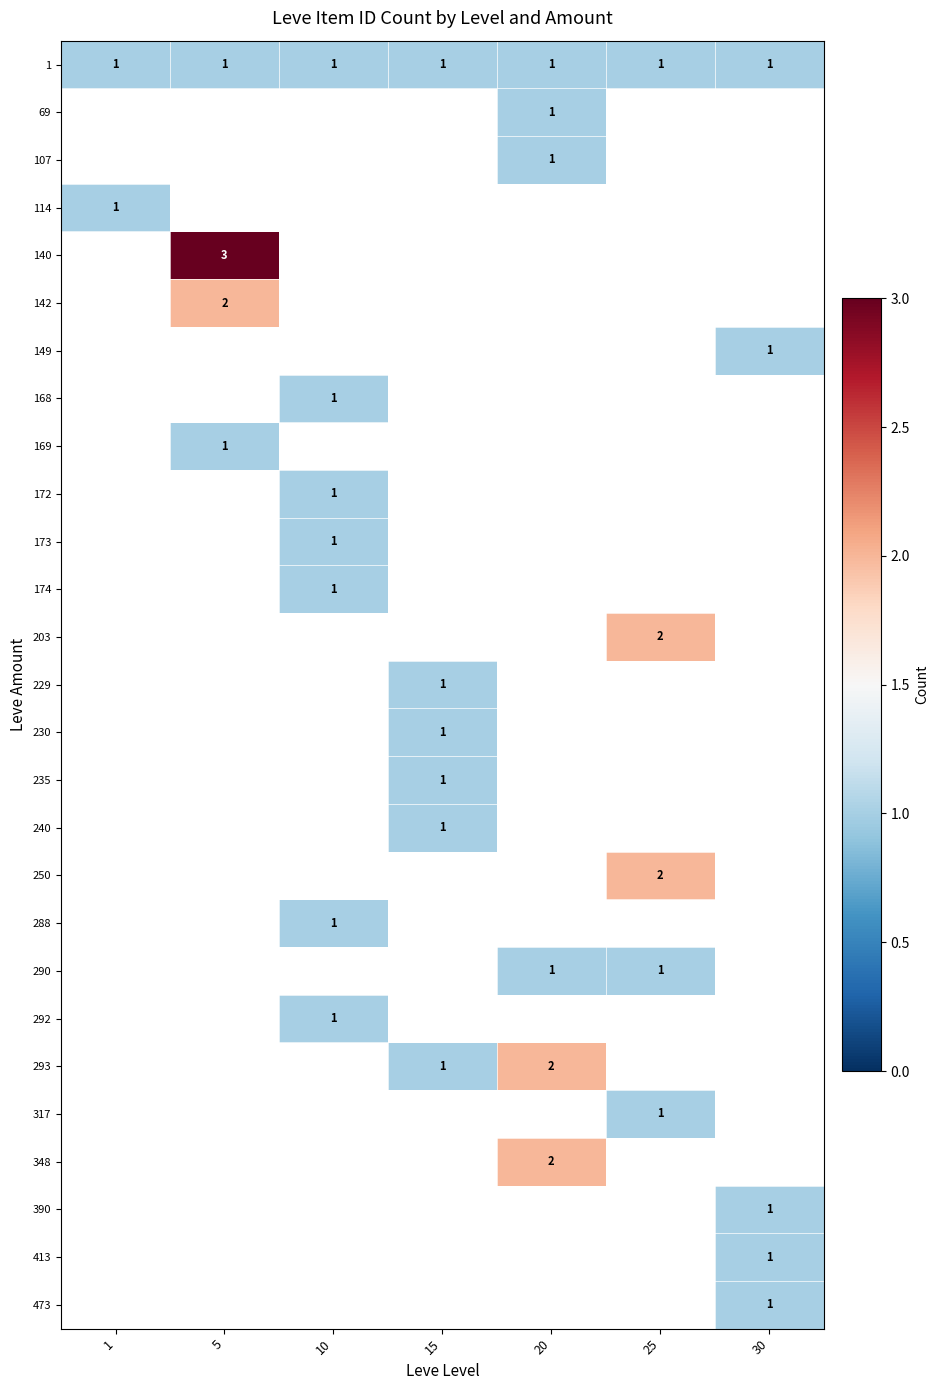

What is the difference between the highest and lowest values at 5?

2.0